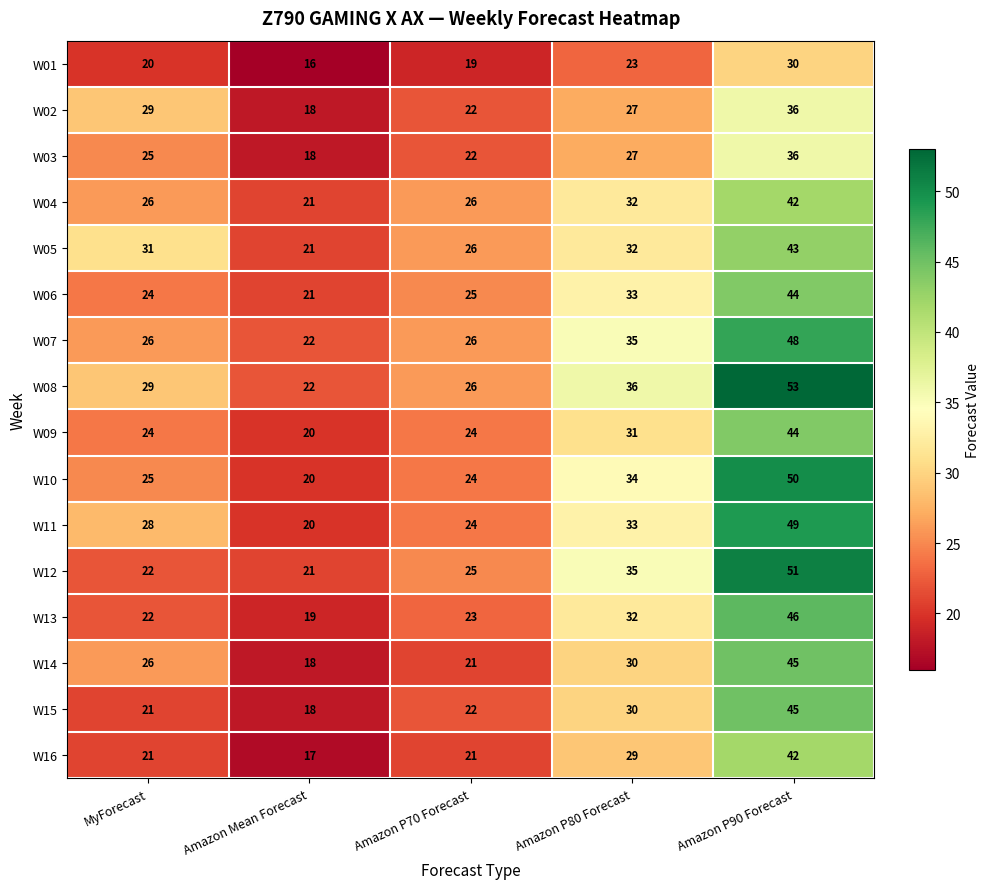

What is the spread (max minus min) of values at Amazon P80 Forecast?

13